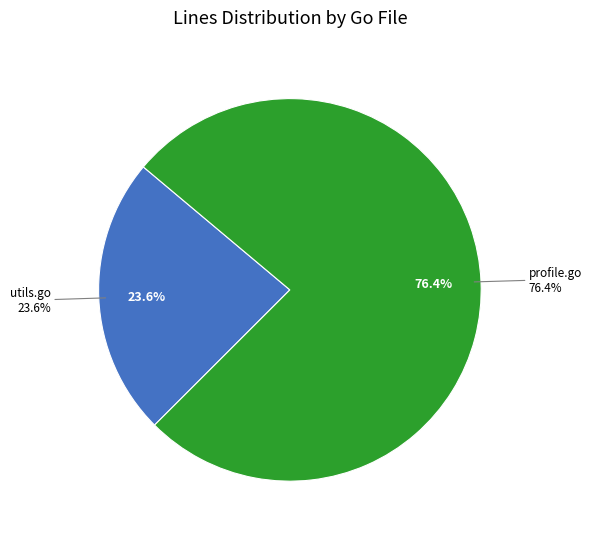

To the nearest percent, what is the difference between the largest and smallest slice percentages?

53%